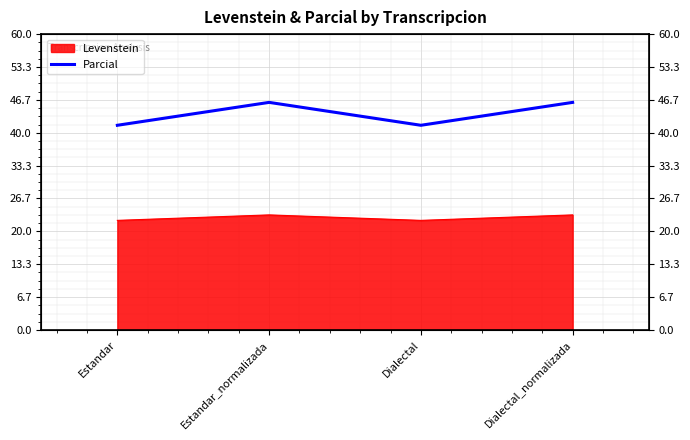

What is the greatest value displayed?

46.2